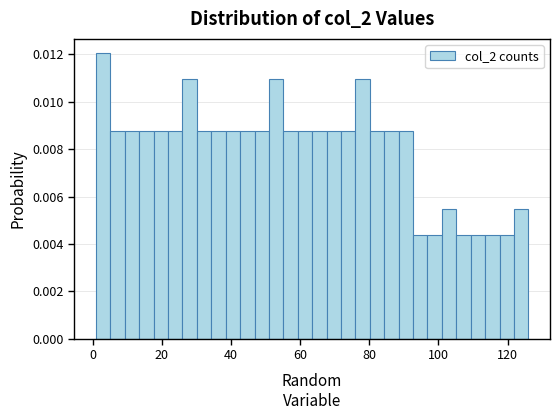

Around what value on the x-axis is the tallest bar? Give the approximate position of its centre, as read against the axis.

4